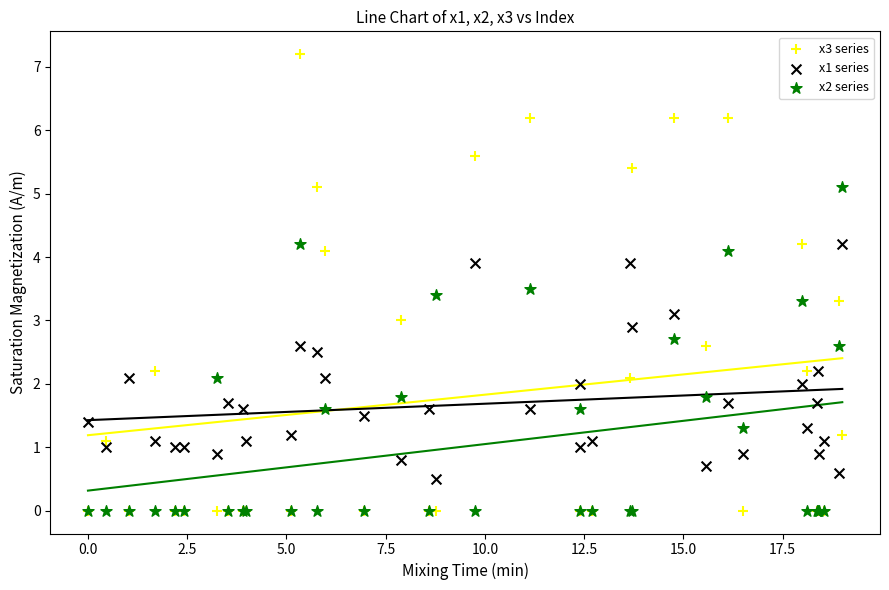

Which series has the widest spread of Y values?

x3 series